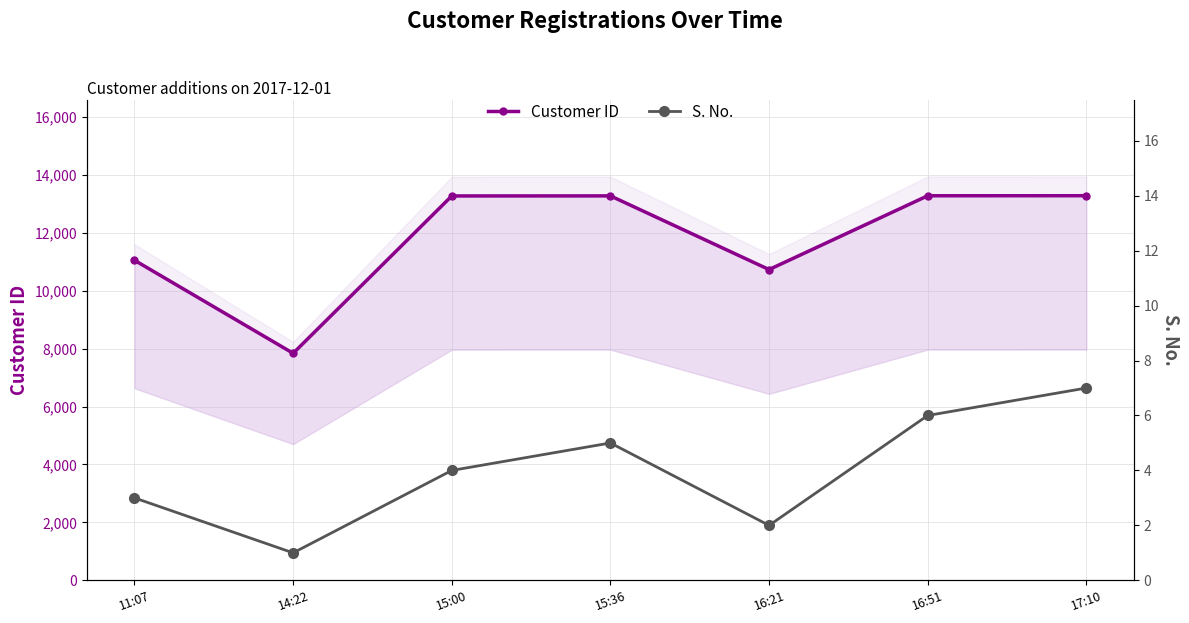

The value of Customer ID at 15:00 is 13272. True or false?

True